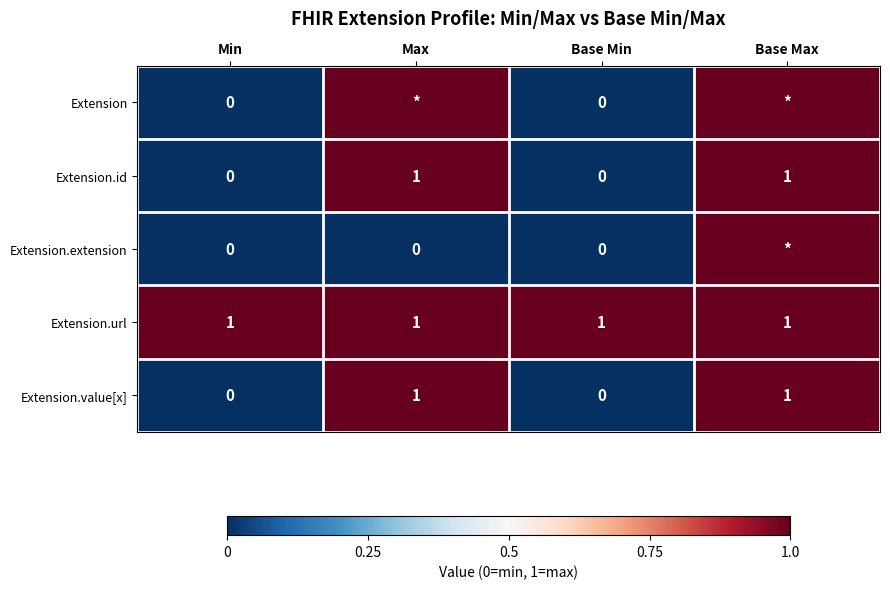

What value does the Extension.id series have at Base Max?

1